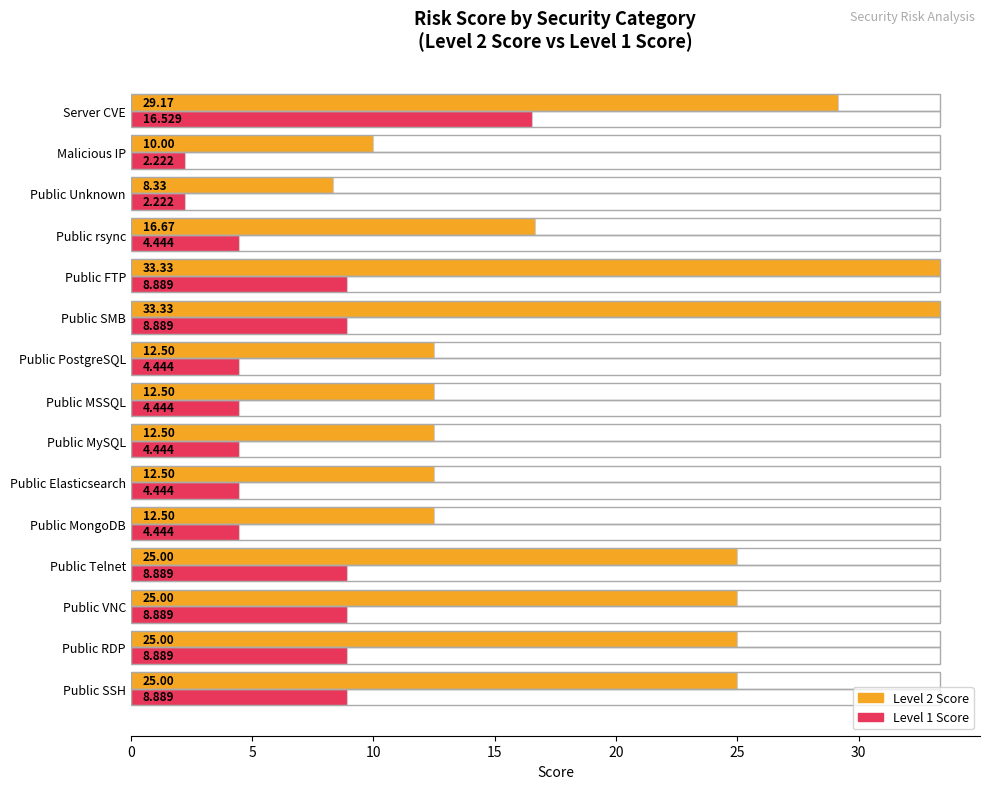

List the series in order of their peak value, lowest first.

Level 1 Score, Level 2 Score